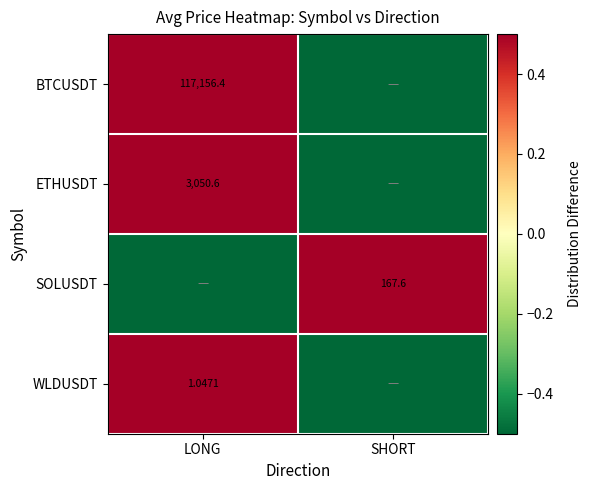

True or false: ETHUSDT has a value of 0.9 at LONG.

False